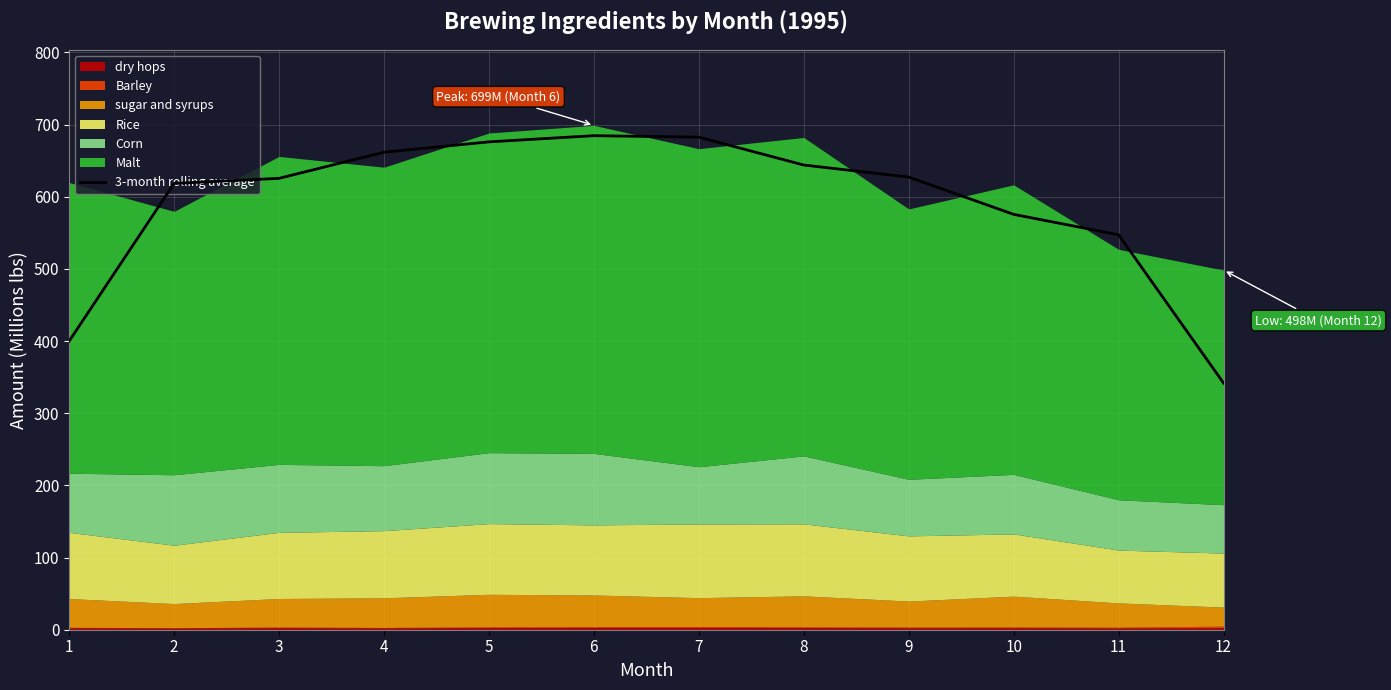

The chart shows a value of 661.7 at 4. True or false?

True